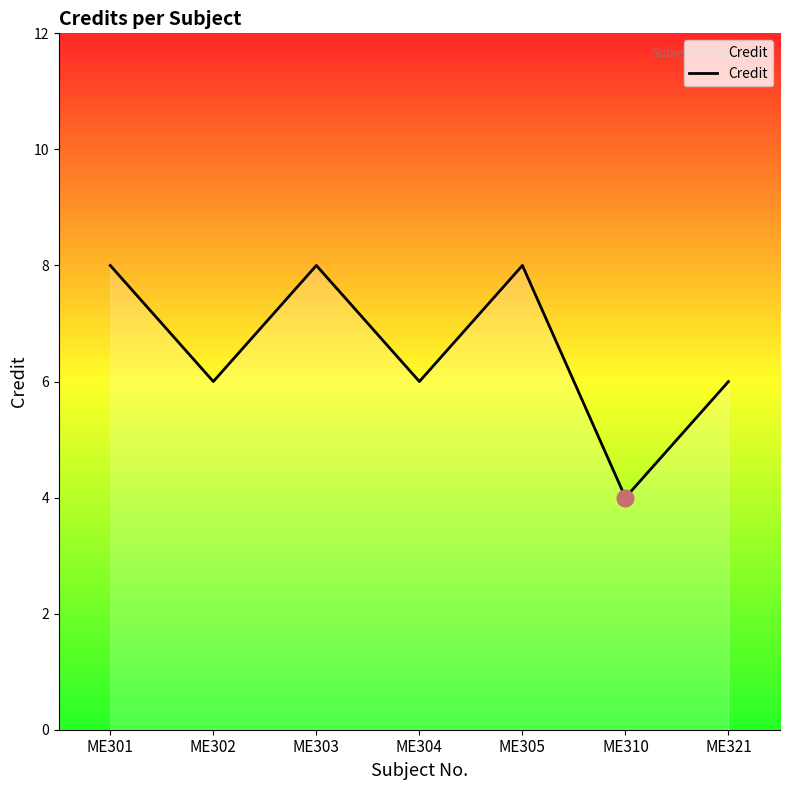

How many series are shown in this chart?

1